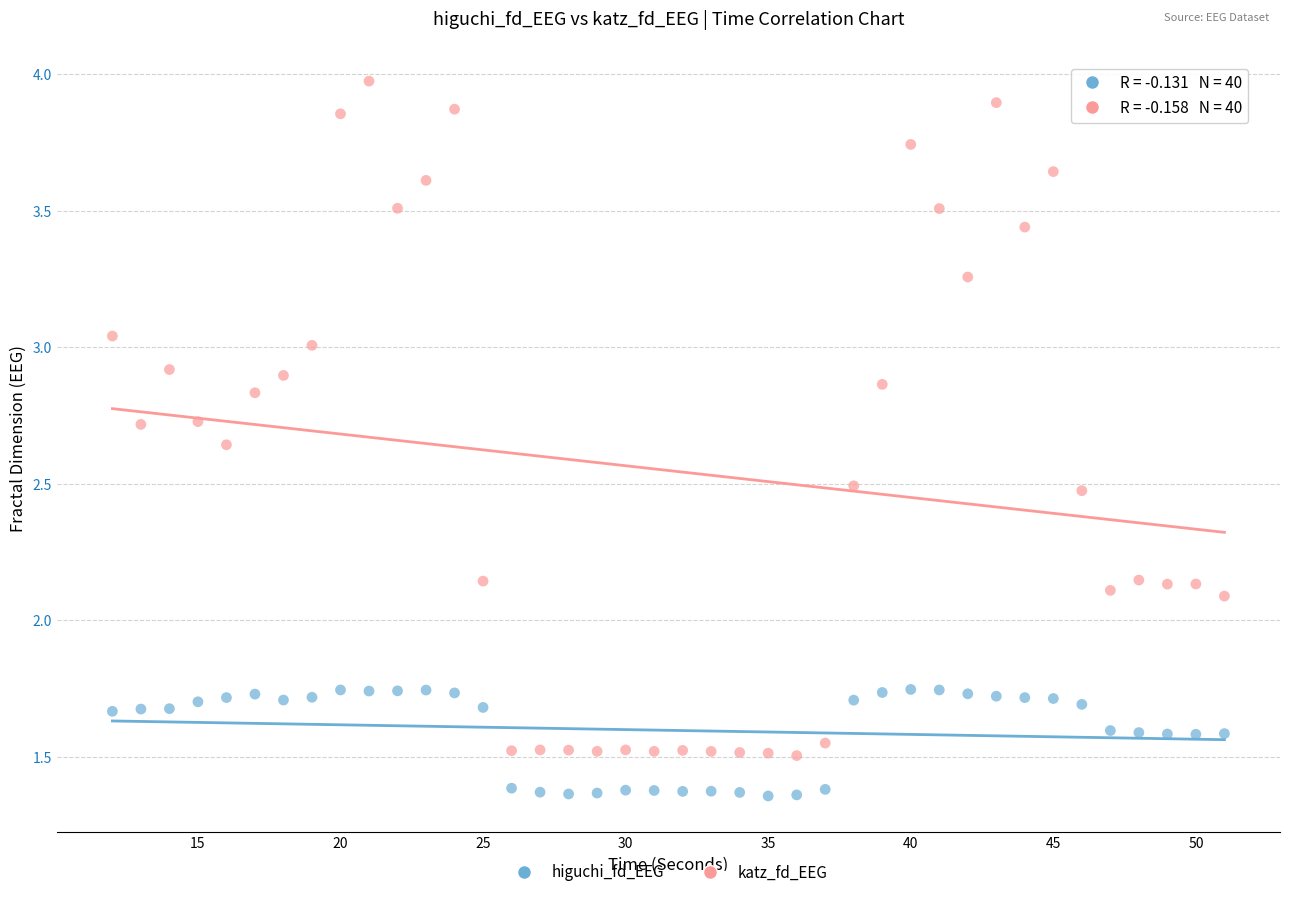

What is the X range (max minus min) for the scatter plot?

39.0